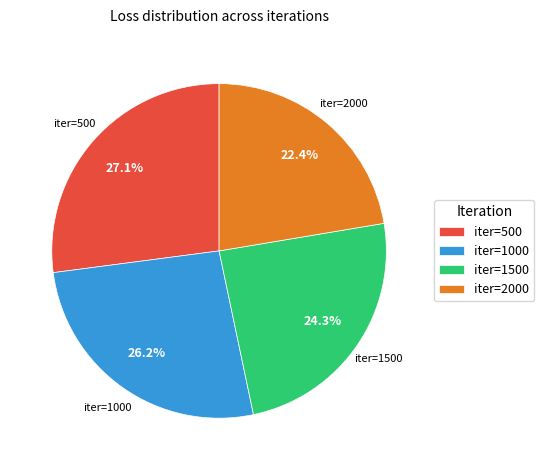

What is the ratio of the value at iter=500 to the value at iter=1500?

1.1